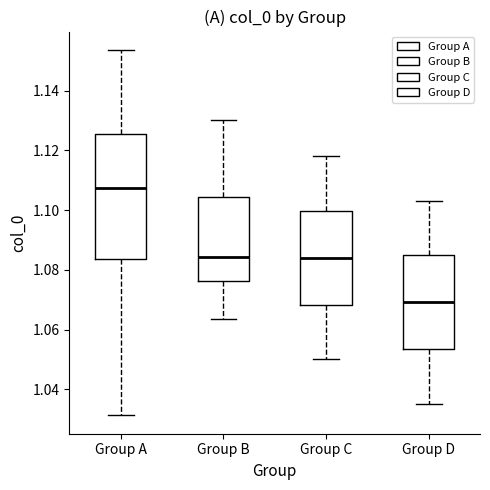

Reading left to right, read every box against the y-axis: the position of its median line, the range the box covers, and the ends of its whiskers. The values are not printed on the chart, so give them approximately, as read against the axis.

Group A: median 1.108, box 1.084 to 1.126, whiskers 1.032 to 1.154
Group B: median 1.084, box 1.076 to 1.104, whiskers 1.064 to 1.130
Group C: median 1.084, box 1.068 to 1.100, whiskers 1.050 to 1.118
Group D: median 1.070, box 1.054 to 1.084, whiskers 1.036 to 1.104